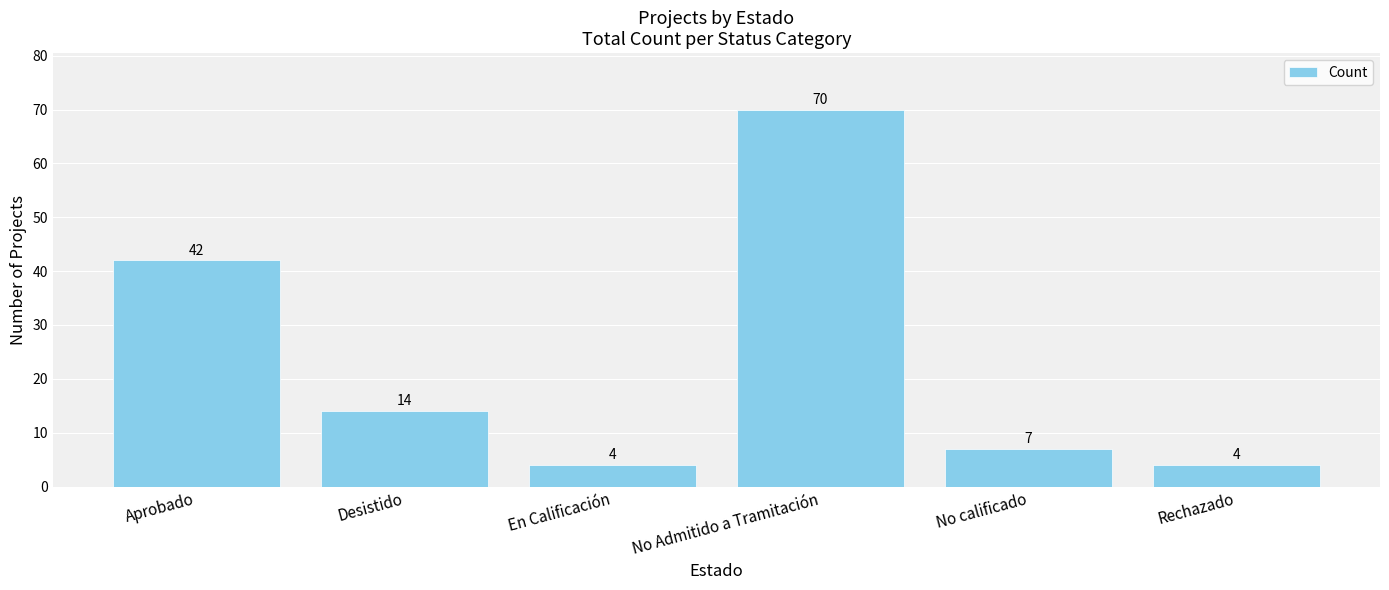

Reading right to left, transcribe all the data shown in this chart.

4	7	70	4	14	42